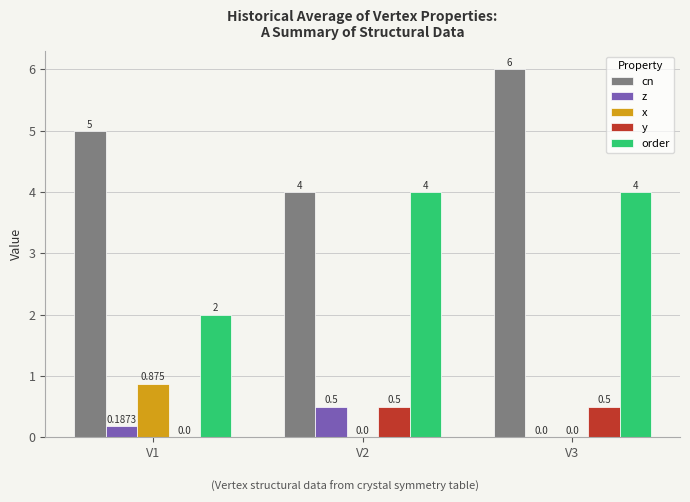

How many data points does each series have?

3